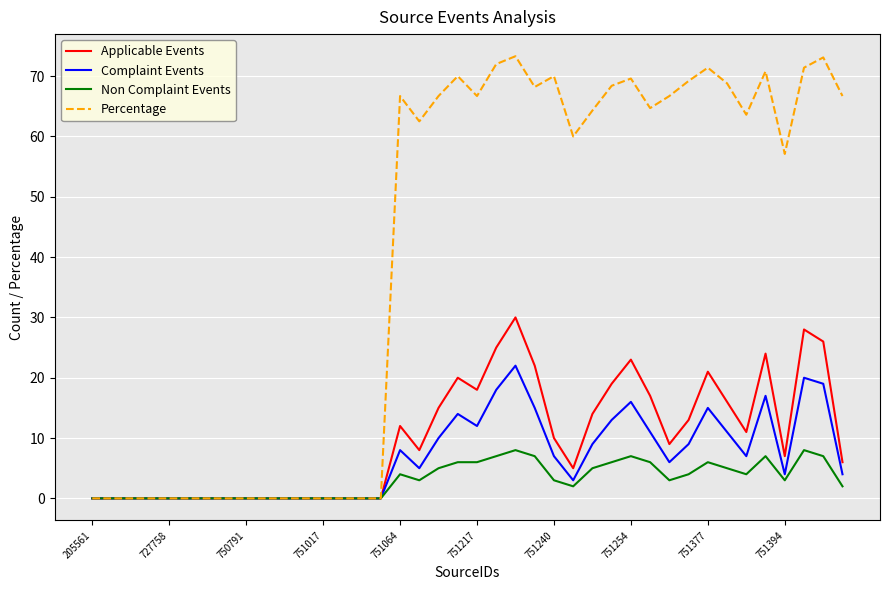

What is the greatest value displayed?

73.3